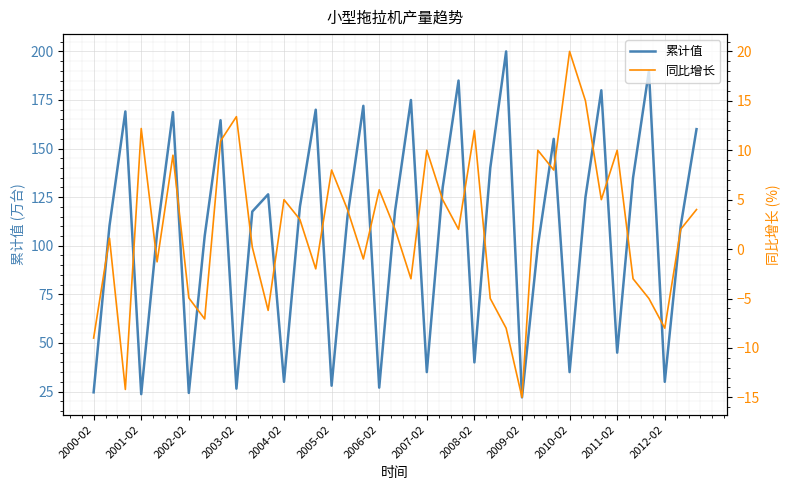

Which series changed the most between 26 and 35?

累计值